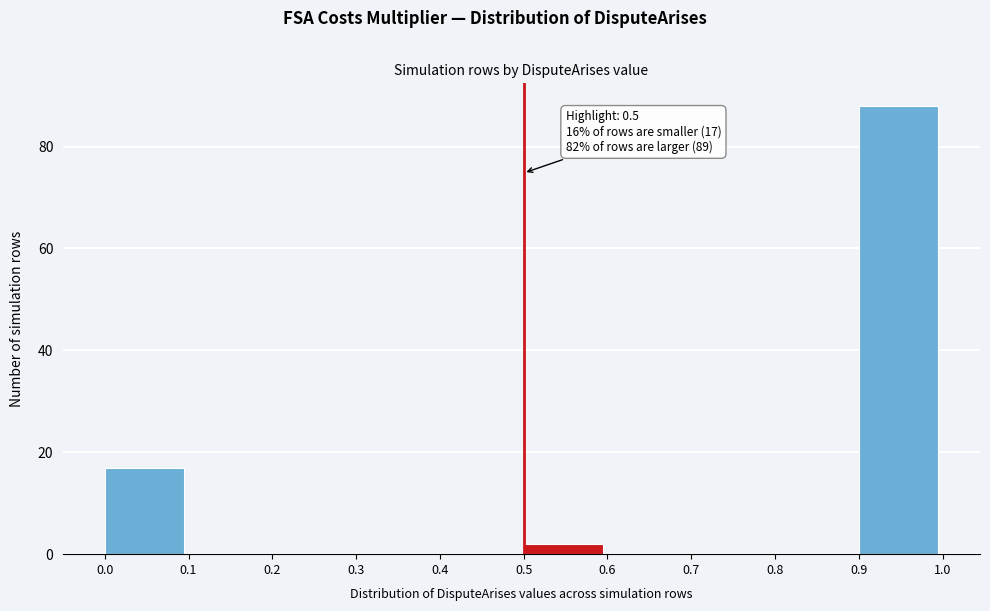

Over which range of the x-axis is the bar tallest?

0.9 to 1.0